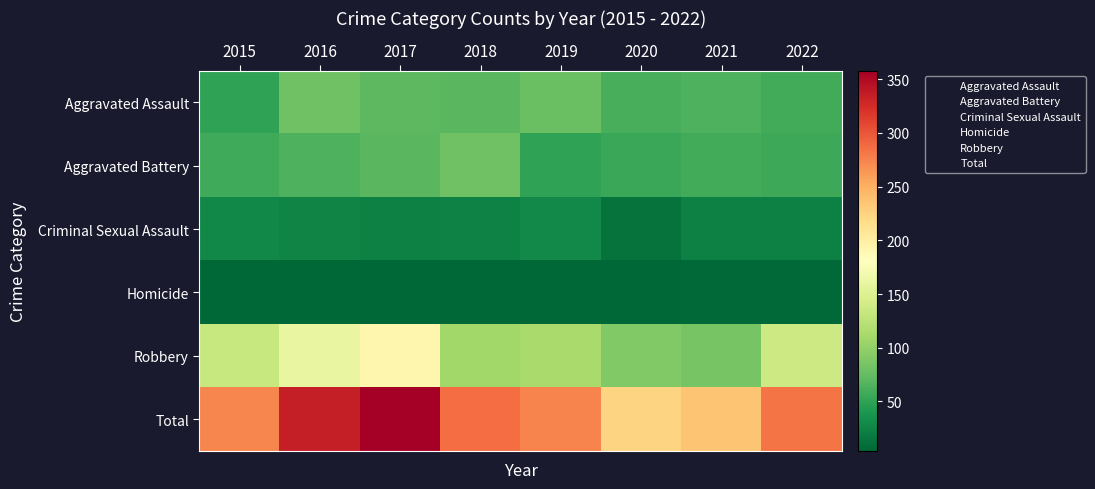

Reading left to right, what are all the values shown in this chart?

Aggravated Assault: 2015=50	2016=81	2017=71	2018=70	2019=78	2020=61	2021=64	2022=59
Aggravated Battery: 2015=57	2016=64	2017=69	2018=81	2019=50	2020=55	2021=58	2022=56
Criminal Sexual Assault: 2015=28	2016=25	2017=22	2018=24	2019=29	2020=13	2021=23	2022=23
Homicide: 2015=5	2016=4	2017=4	2018=4	2019=4	2020=5	2021=6	2022=6
Robbery: 2015=133	2016=161	2017=192	2018=108	2019=113	2020=90	2021=85	2022=138
Total: 2015=273	2016=335	2017=358	2018=287	2019=274	2020=224	2021=236	2022=282